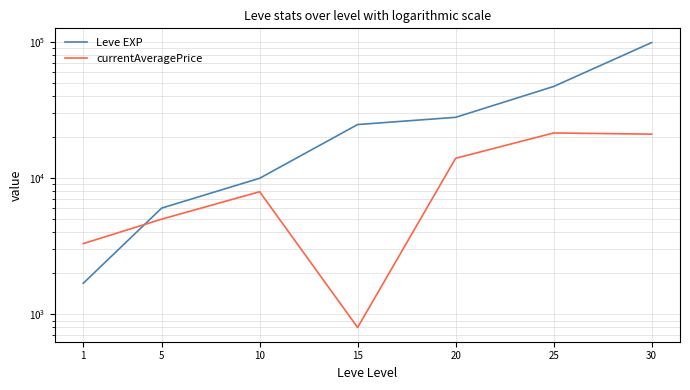

Reading left to right, transcribe all the data shown in this chart.

Leve EXP: 1=1690	5=6030	10=9990	15=24790	20=28010	25=47200	30=99220
currentAveragePrice: 1=3307	5=5000	10=7954	15=800	20=14000	25=21500	30=21072